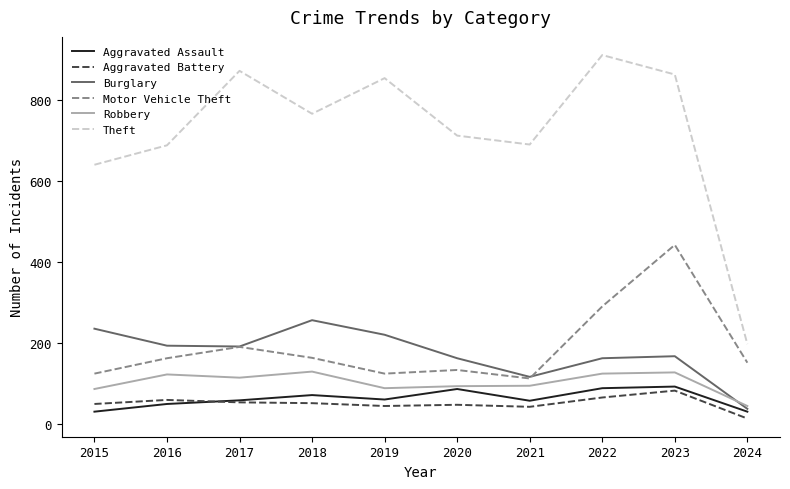

Which series changed the most between 2016 and 2024?

Theft